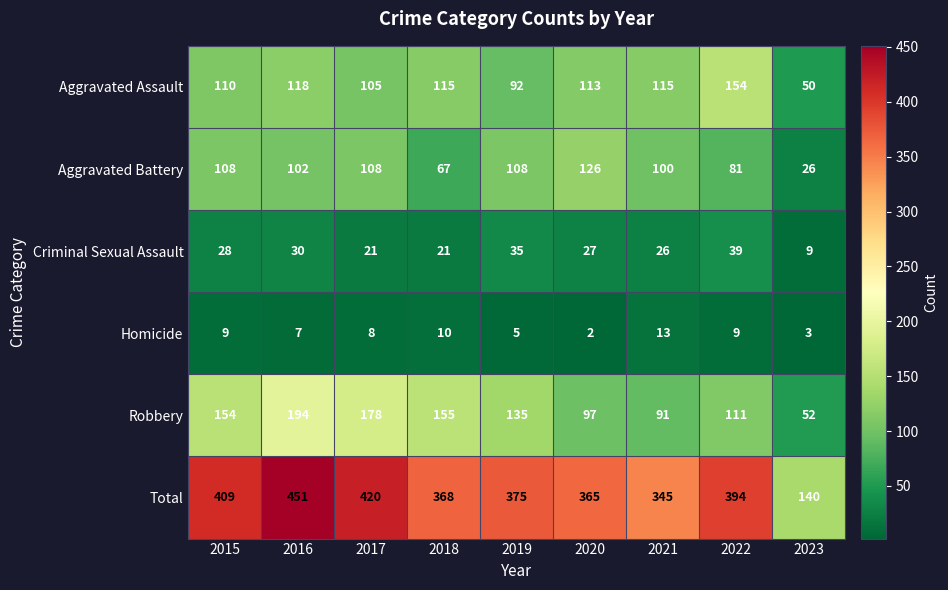

Which series changed the most between 2018 and 2023?

Total